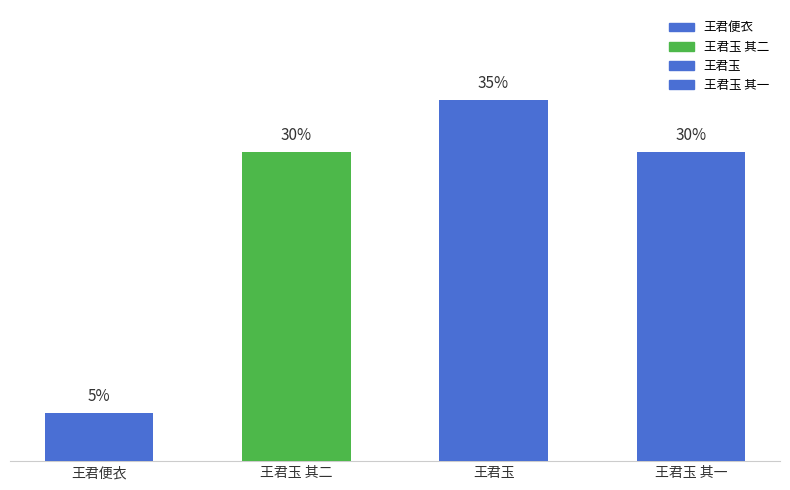

Which category has the highest value across all series?

王君玉